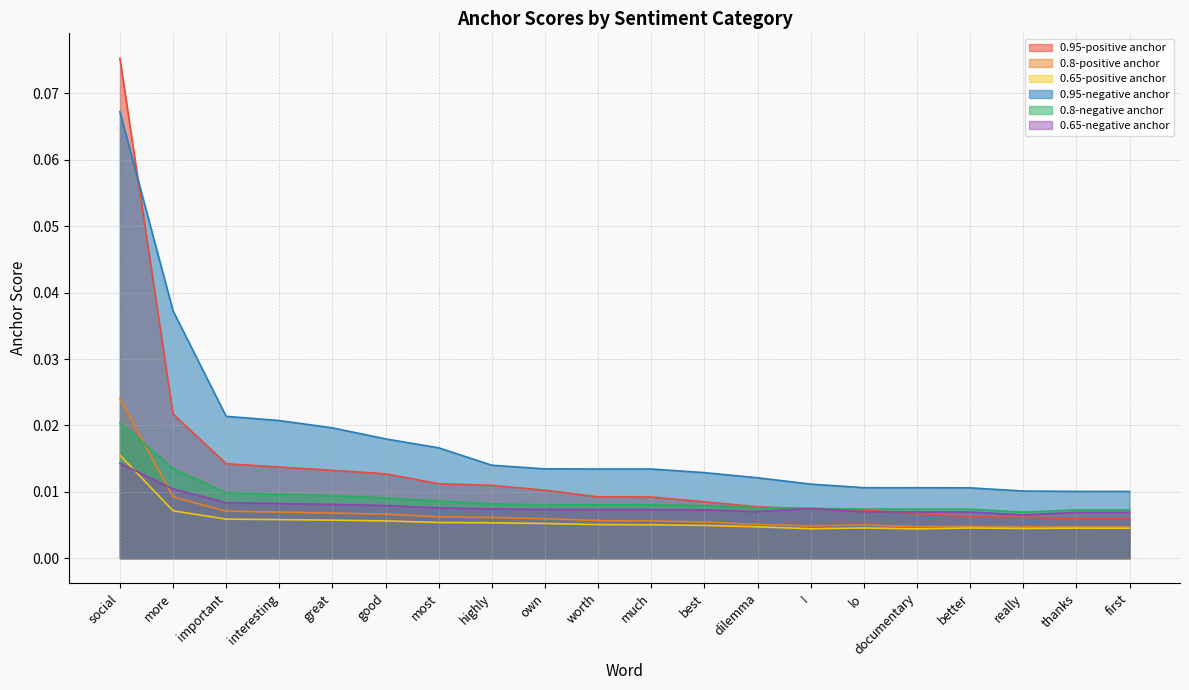

True or false: 0.8-negative anchor has a value of 0.0 at good.

False